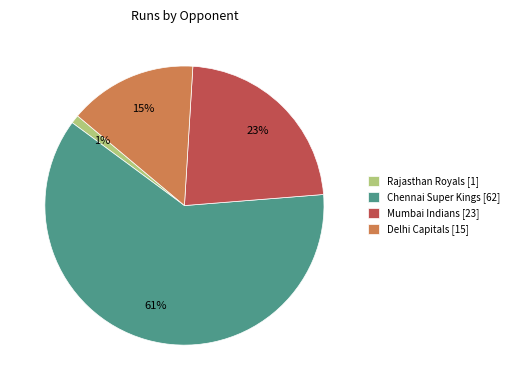

To the nearest percent, what is the average slice percentage?

25%